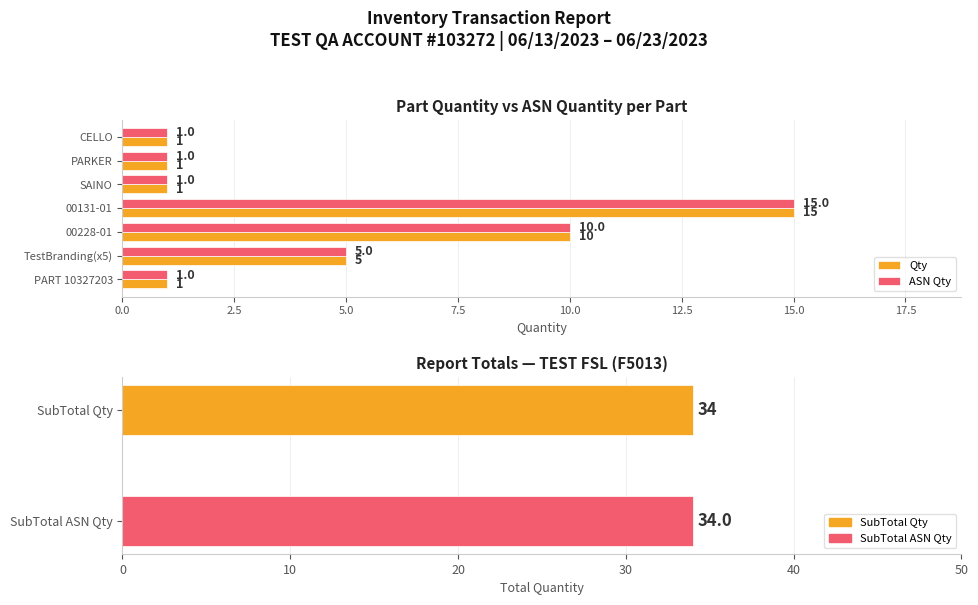

Is it true that ASN Qty equals 5 at TestBranding(x5)?

True